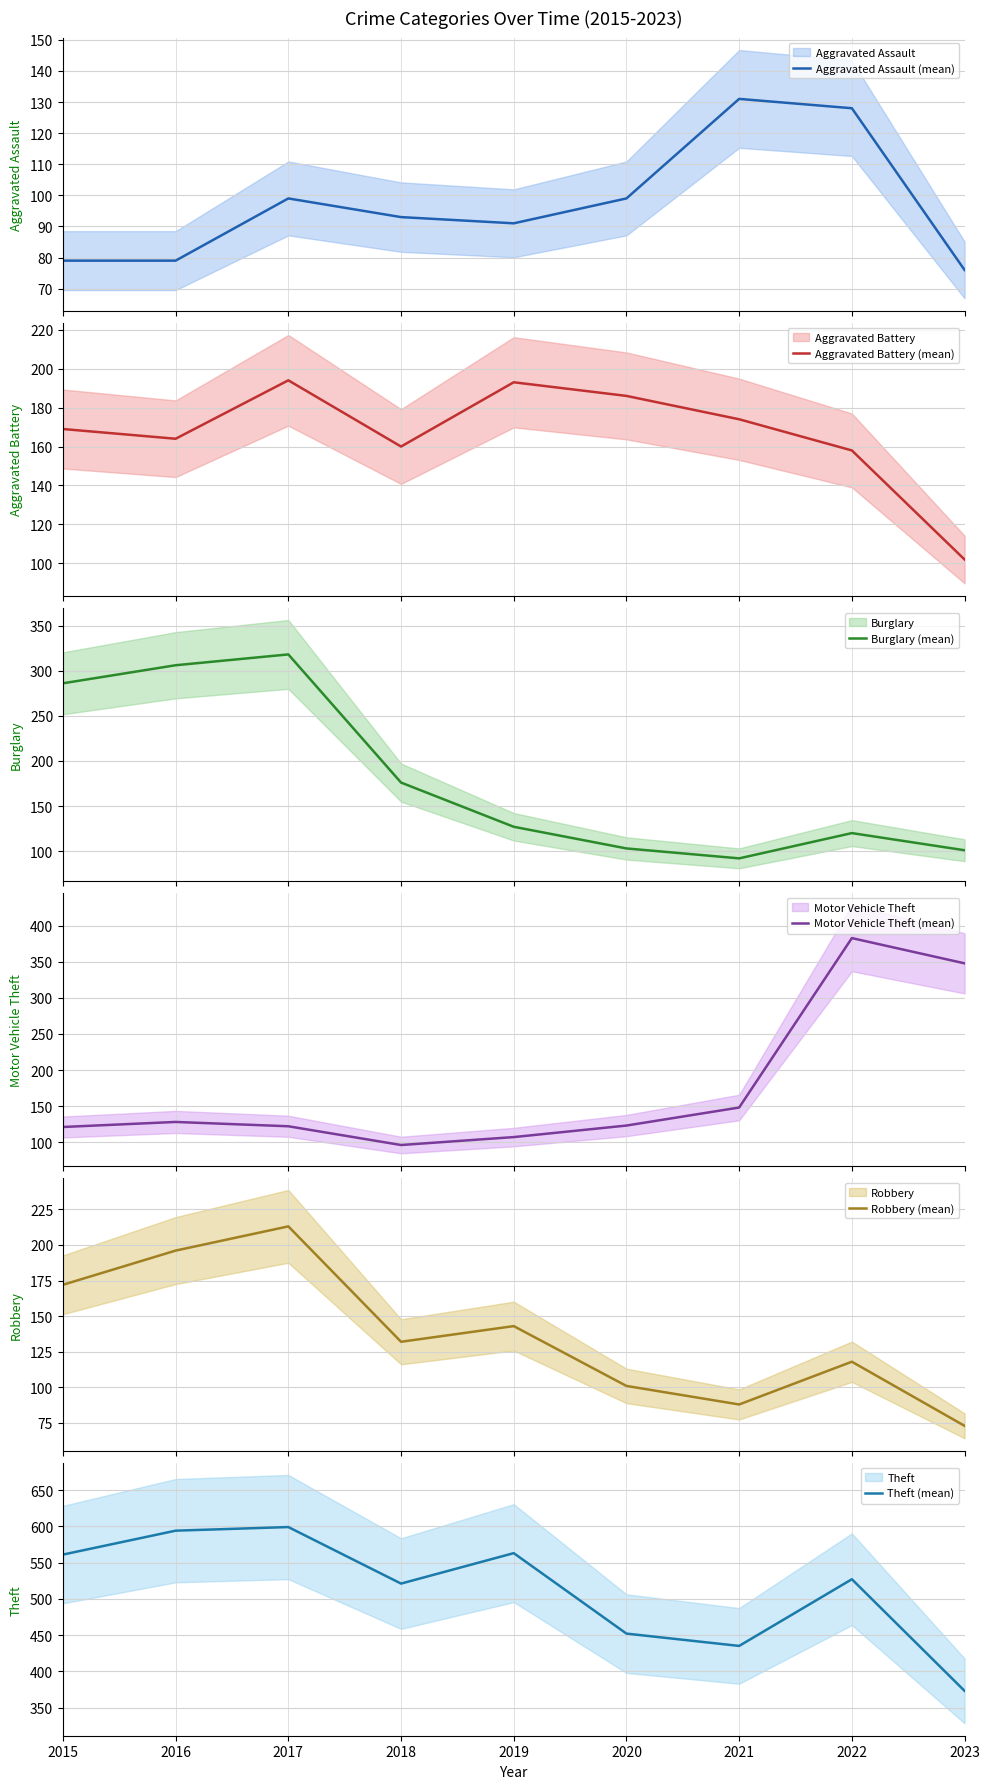

At which label is Aggravated Assault (mean) closest to 103?

2017